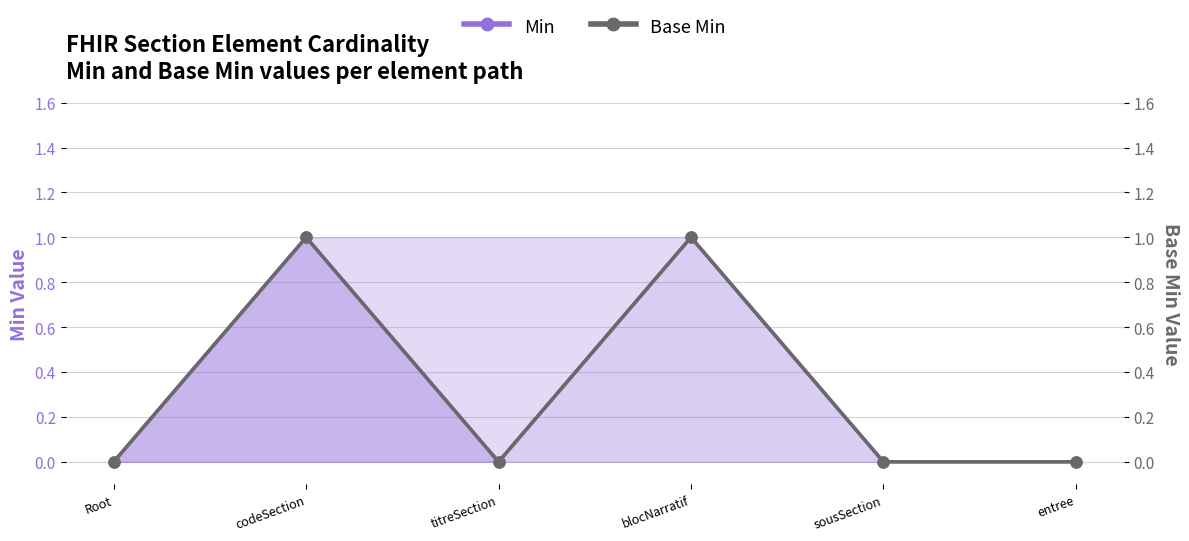

Reading left to right, transcribe all the data shown in this chart.

Min: Root=0	codeSection=1	titreSection=0	blocNarratif=1	sousSection=0	entree=0
Base Min: Root=0	codeSection=1	titreSection=0	blocNarratif=1	sousSection=0	entree=0